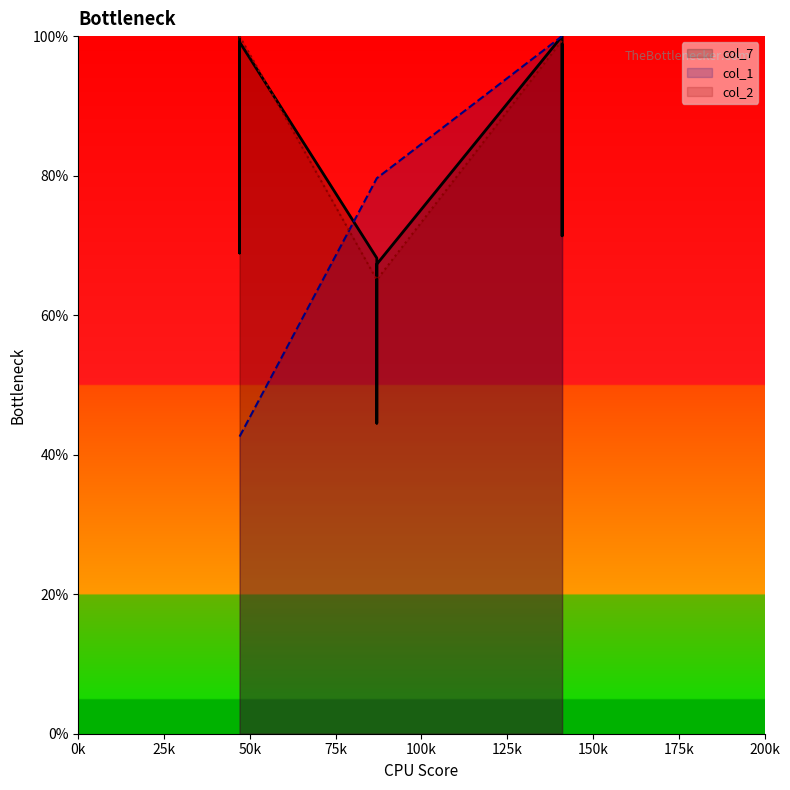

Which series has the largest range (max minus min)?

col_1